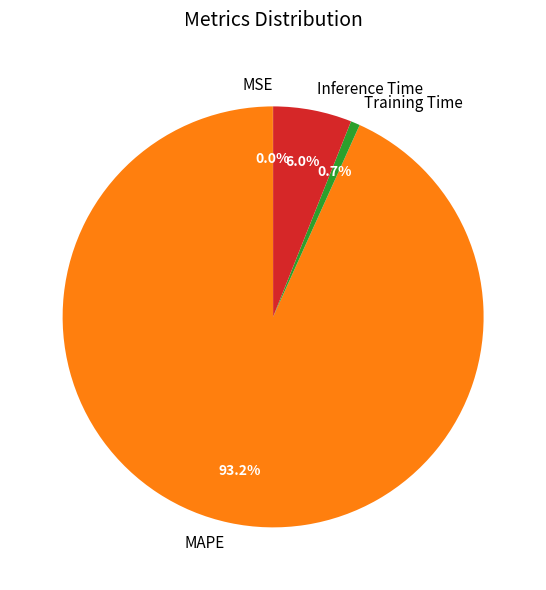

Does Training Time account for over 50% of the chart?

No